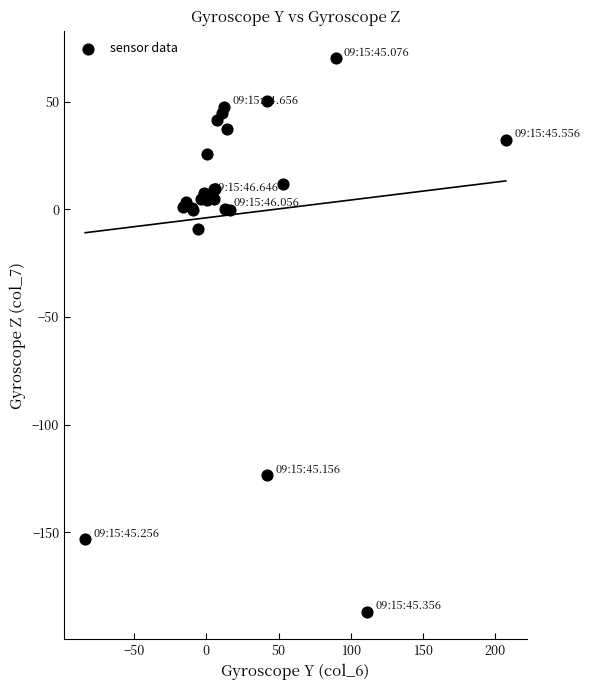

What Y value in the scatter plot is closest to -58?

-9.3